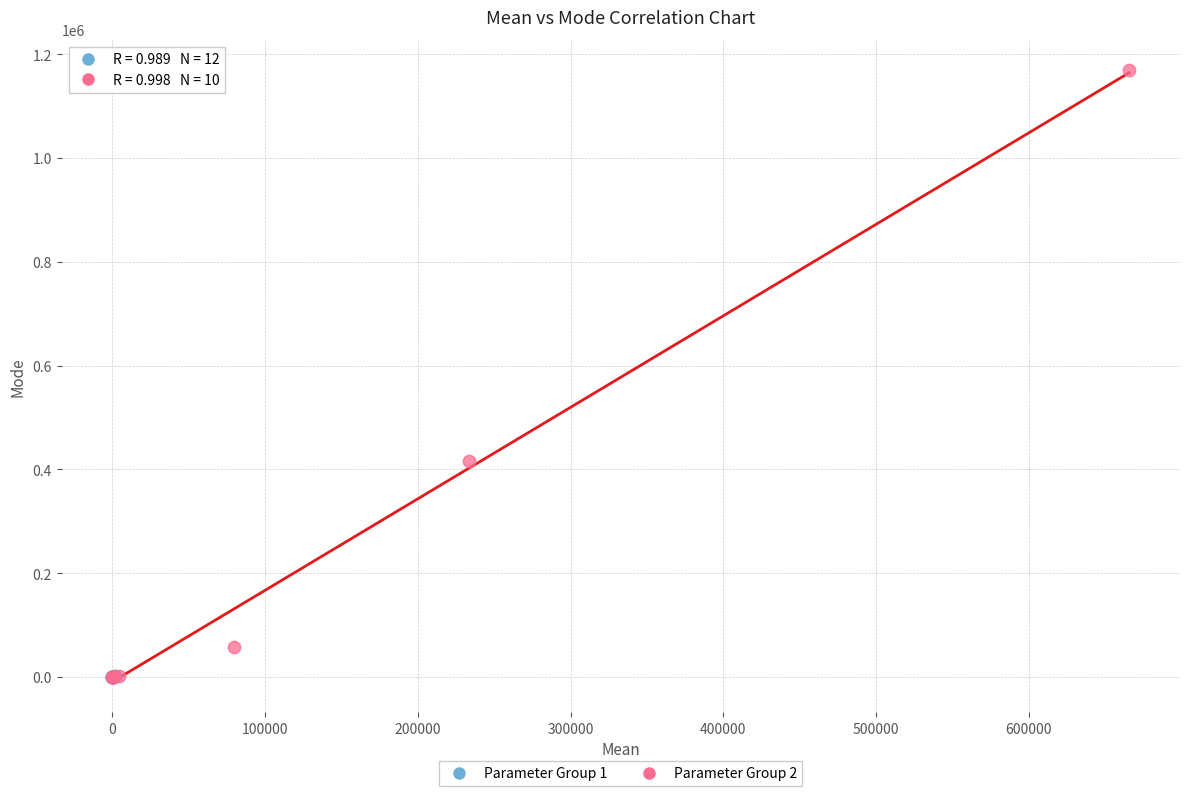

Which series has the widest spread of Y values?

Parameter Group 2